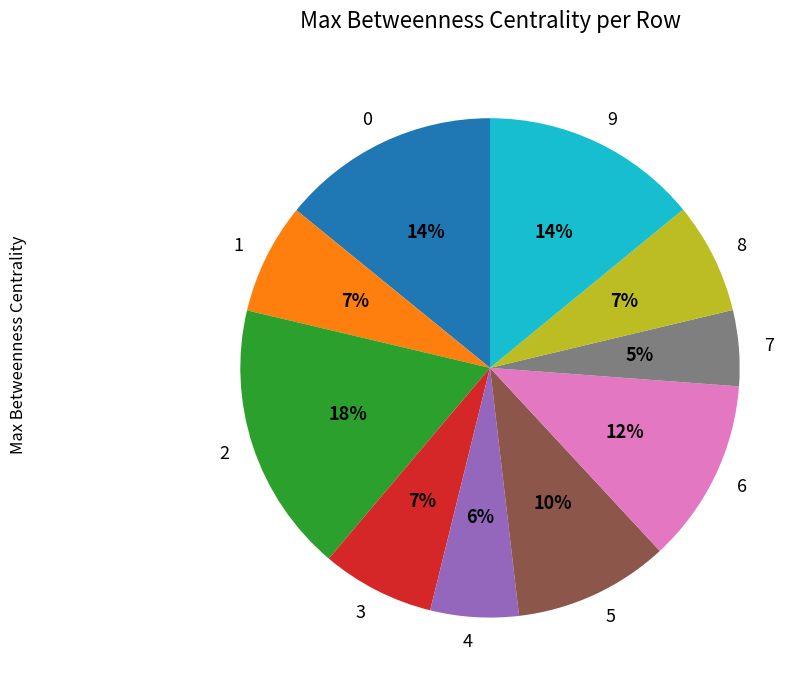

Which slice is the largest?

2